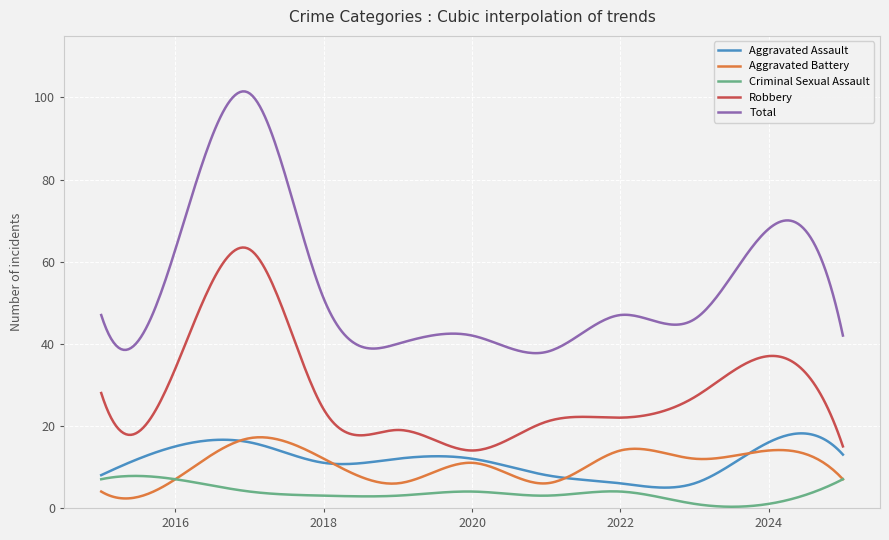

What is the maximum value shown in the chart?

101.5